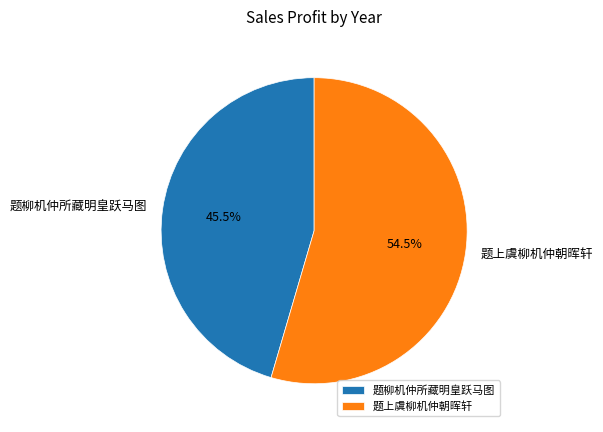

What is the total percentage of 题上虞柳机仲朝晖轩 and 题柳机仲所藏明皇跃马图?

100.0%